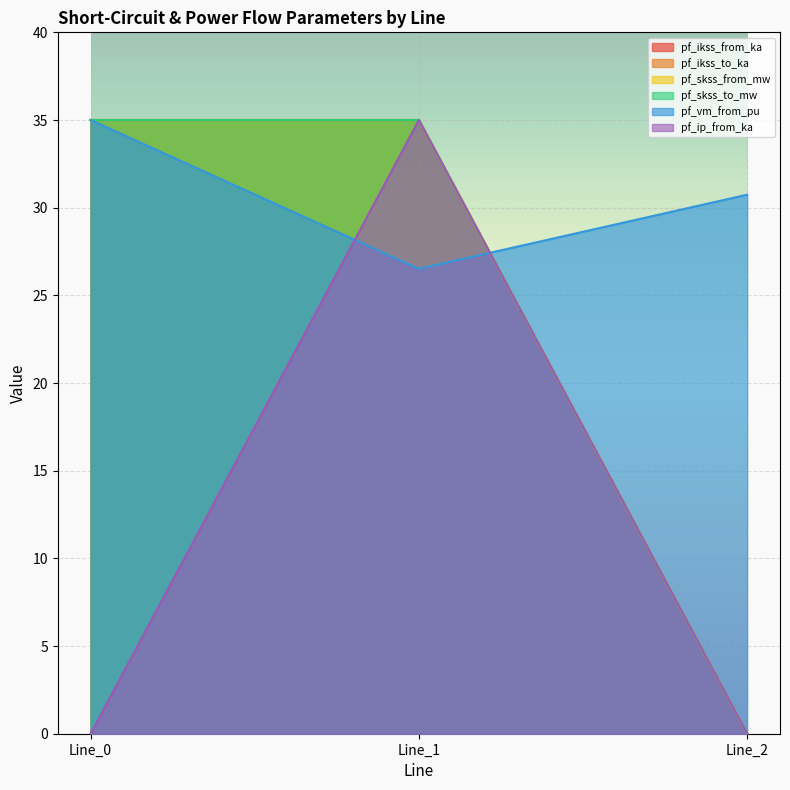

What is the total value across all series at Line_2?

30.7